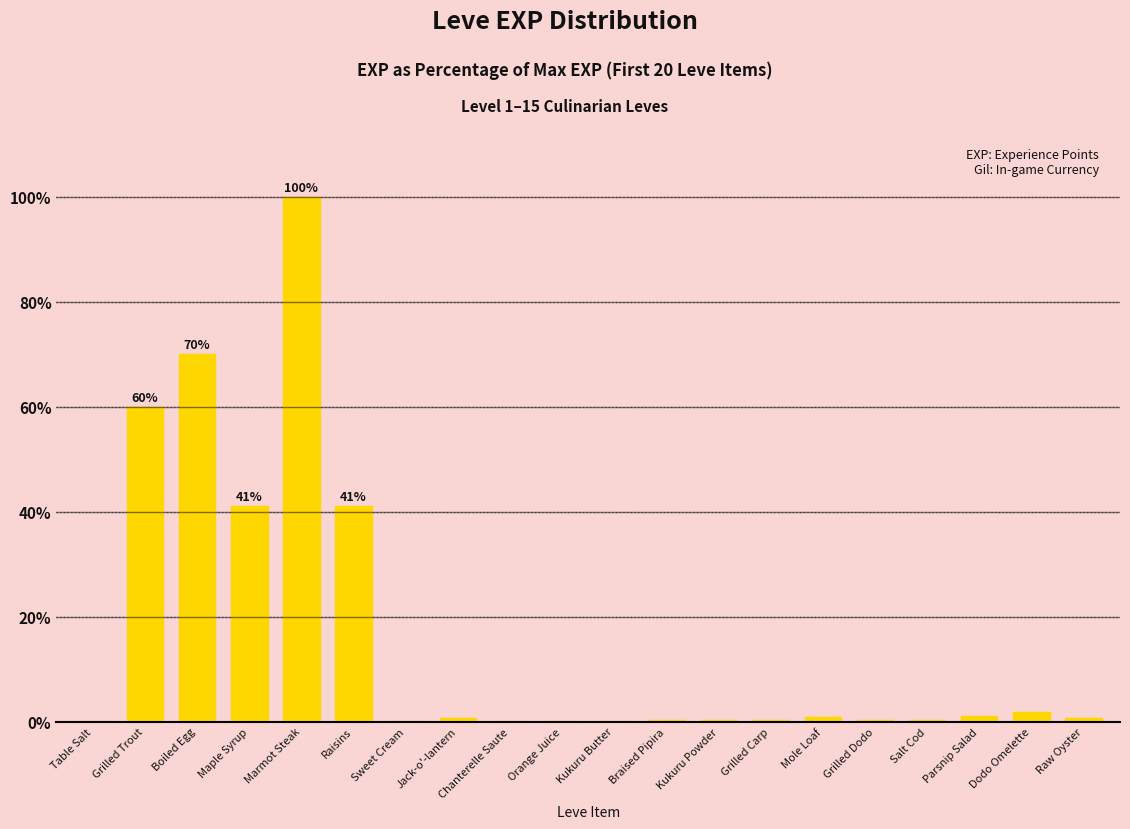

What is the sum of the values at Boiled Egg and Marmot Steak?

170.0